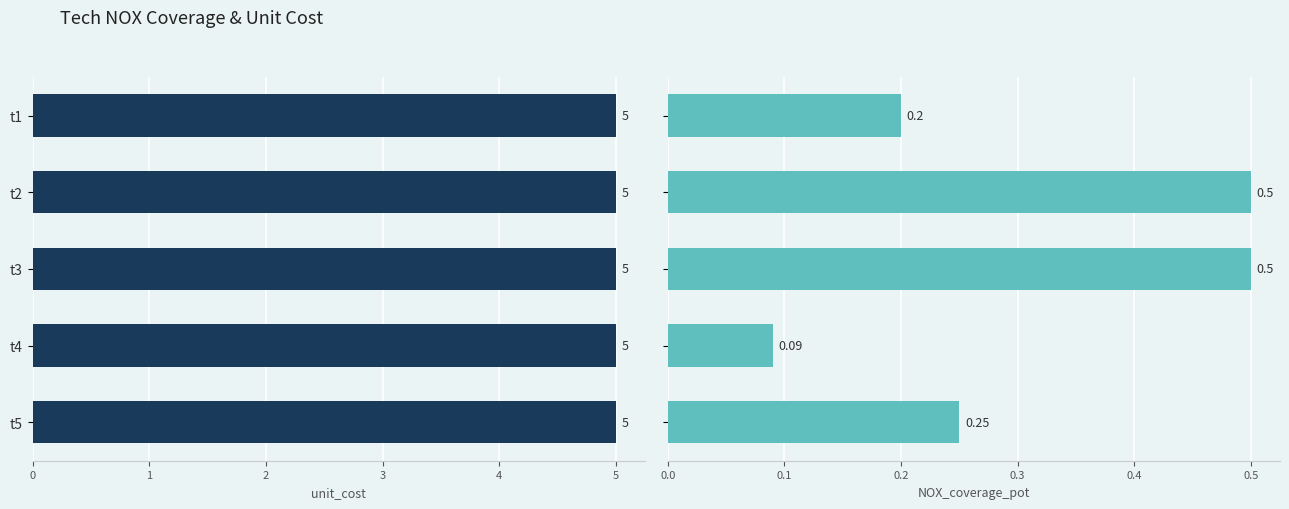

List the series in order of their overall mean, highest first.

unit_cost, NOX_coverage_pot